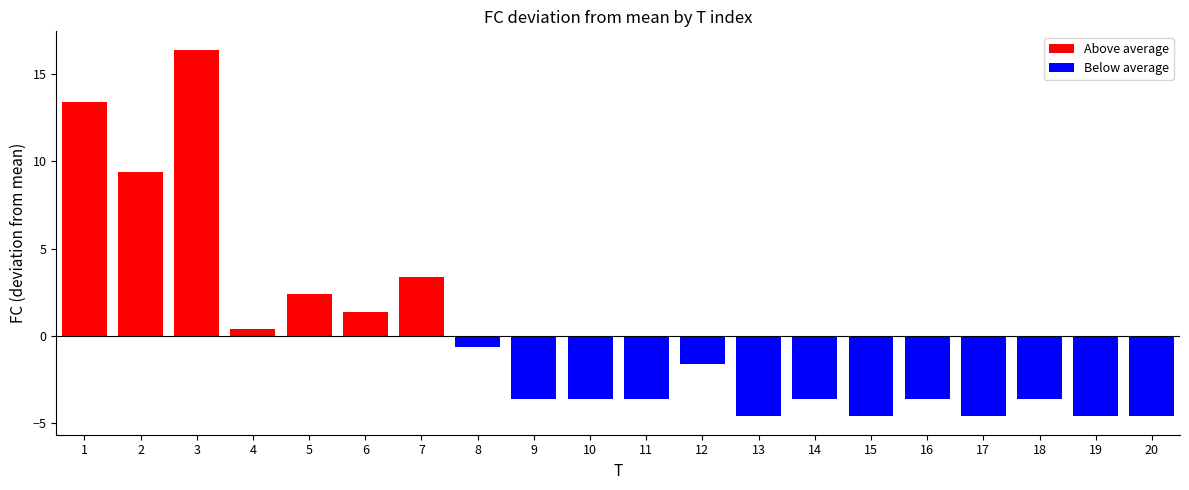

Which series has the widest spread of values?

Above average